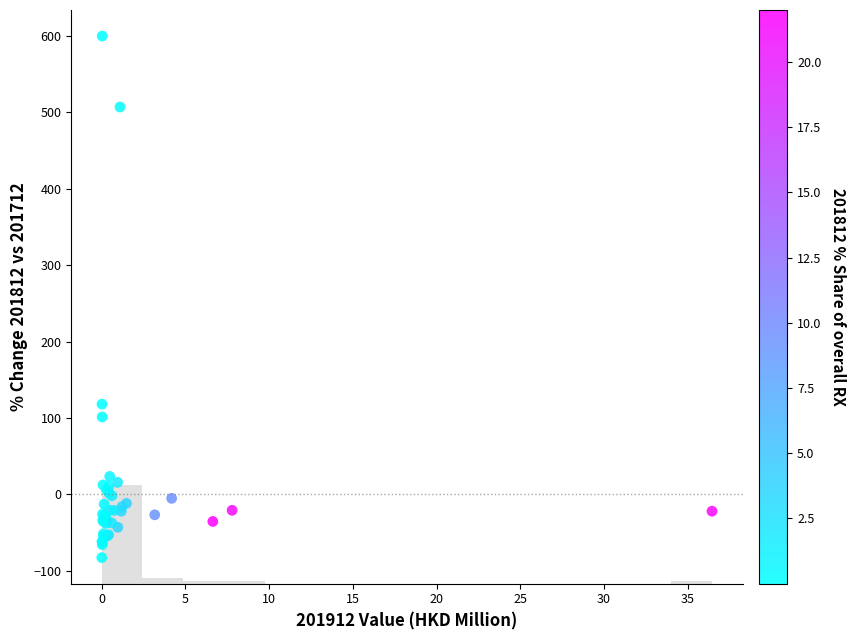

What Y value in the scatter plot is closest to 258?

118.2